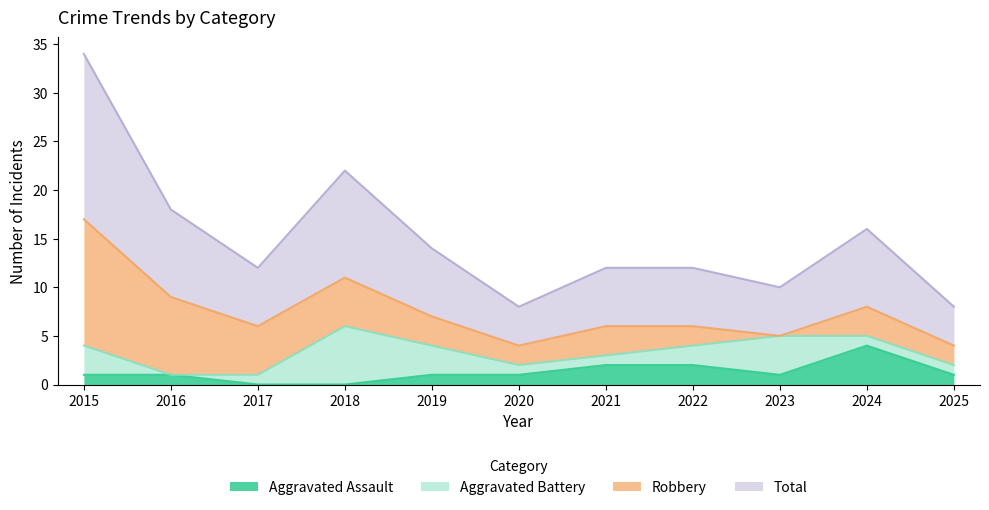

Between 2024 and 2017, which is larger?

2024